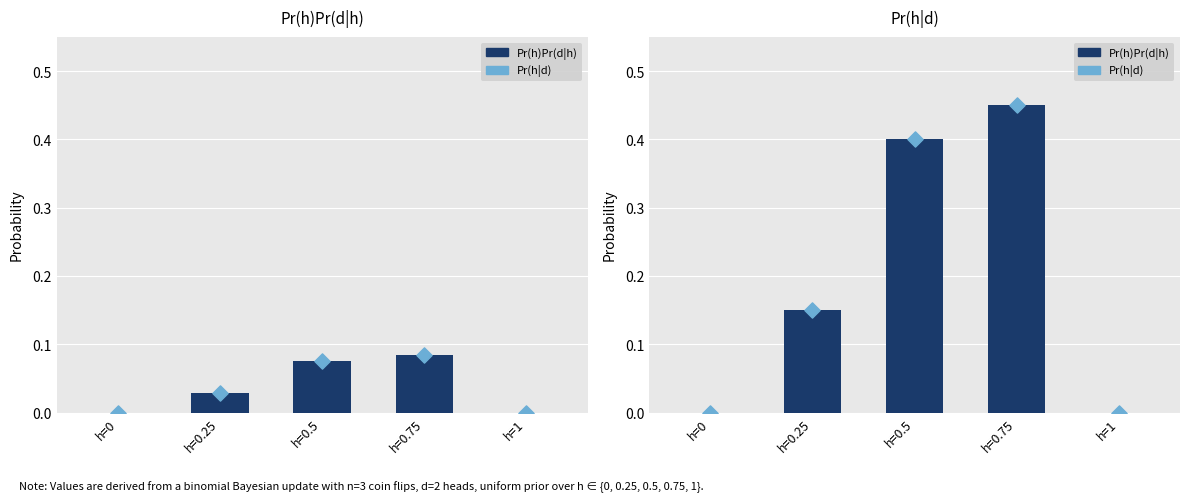

Which series contains the lowest Y value?

Pr(h)Pr(d|h)